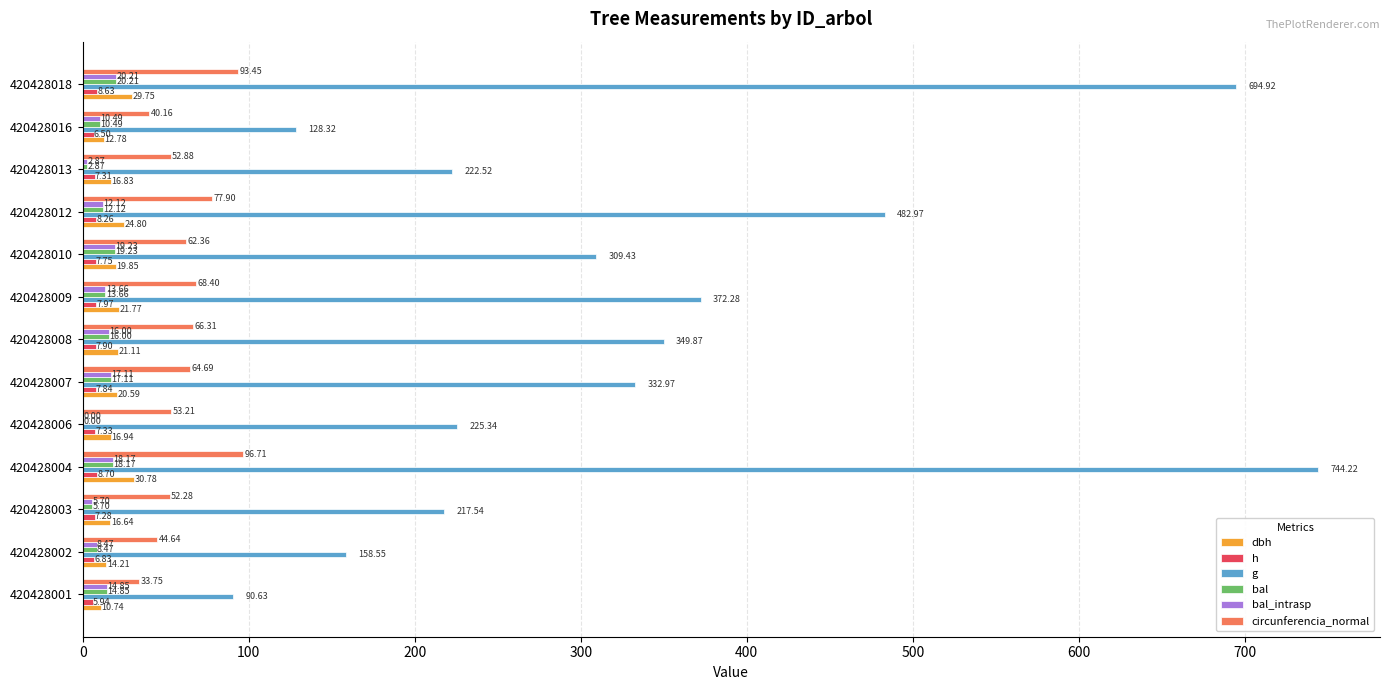

At which category is the sum across all series the highest?

420428004